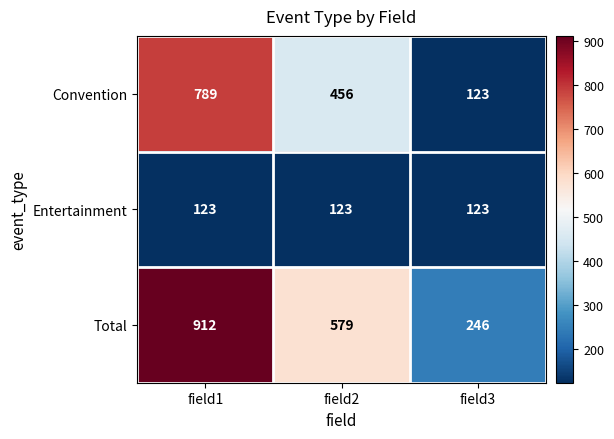

The value of Convention at field3 is 221. True or false?

False